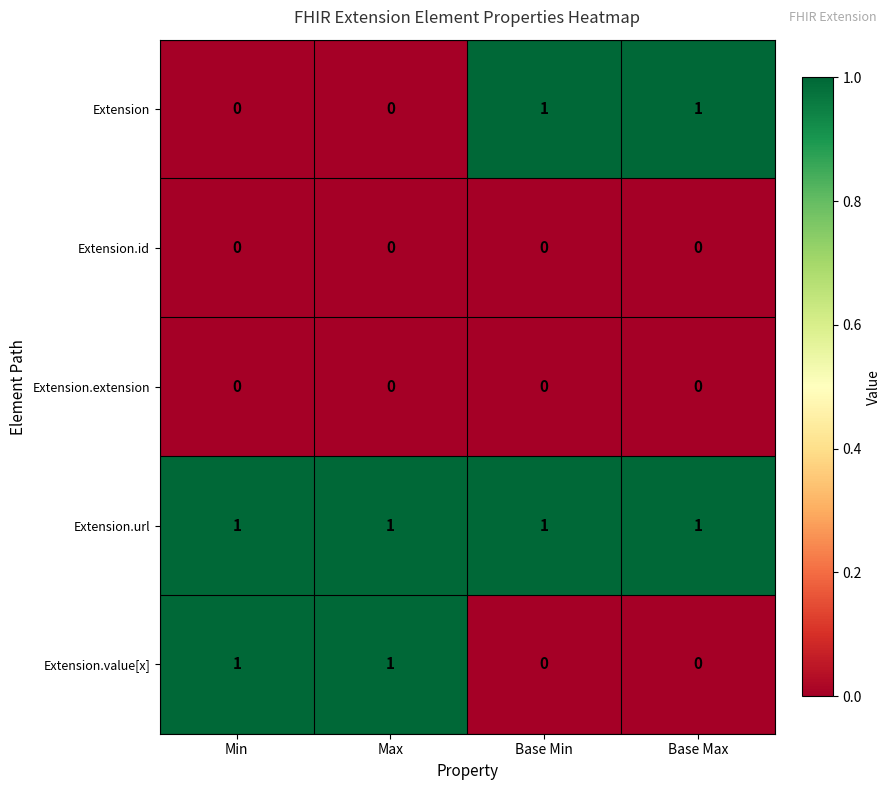

True or false: Extension.value[x] has a value of 2 at Min.

False